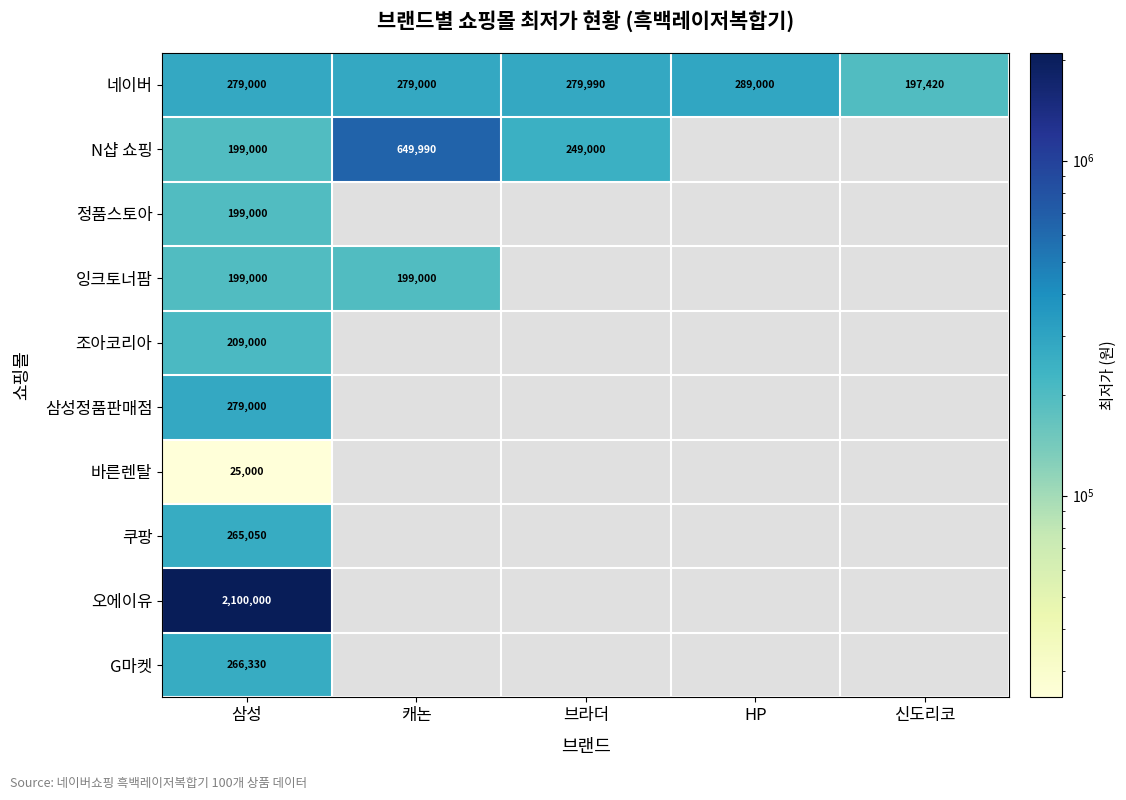

The 잉크토너팜 series shows 352488 at 캐논. True or false?

False